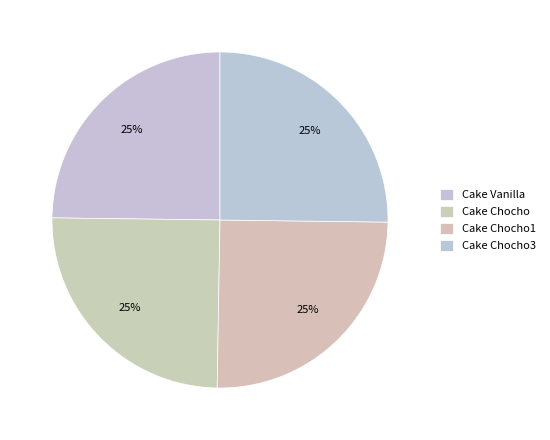

Is Cake Chocho the majority of the pie?

No